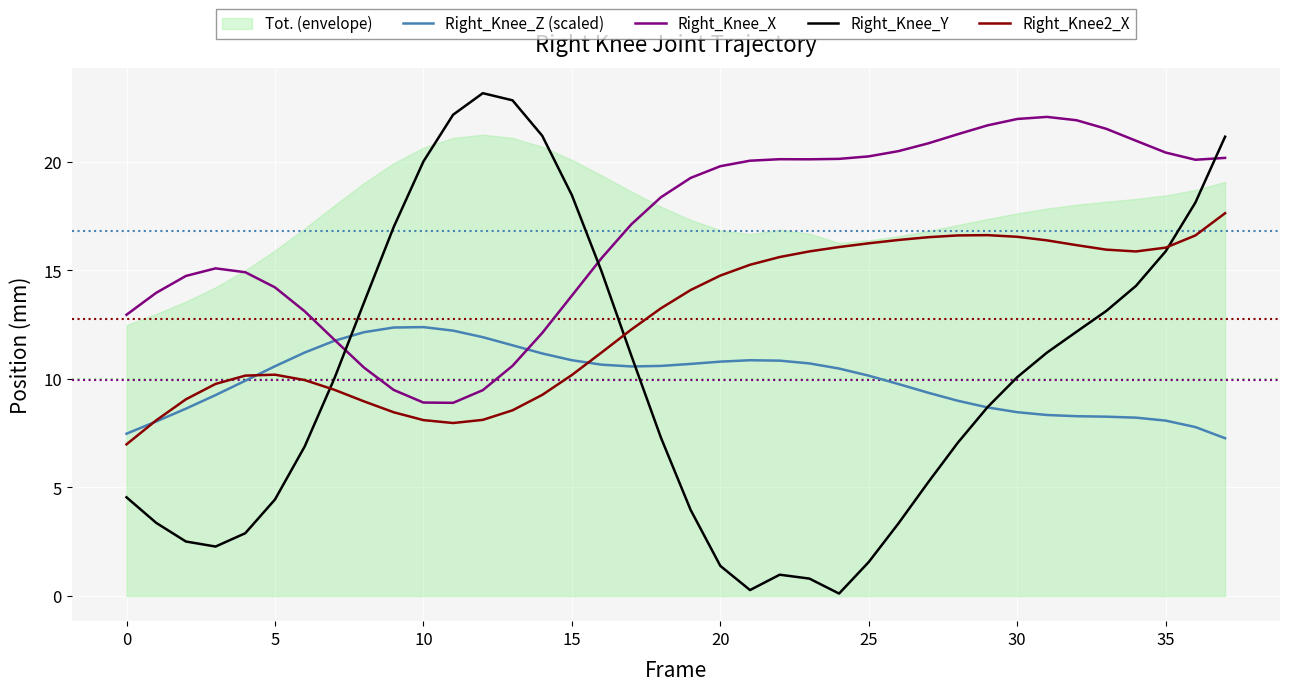

True or false: Right_Knee_Y has more than 0 points higher than both neighbors.

True